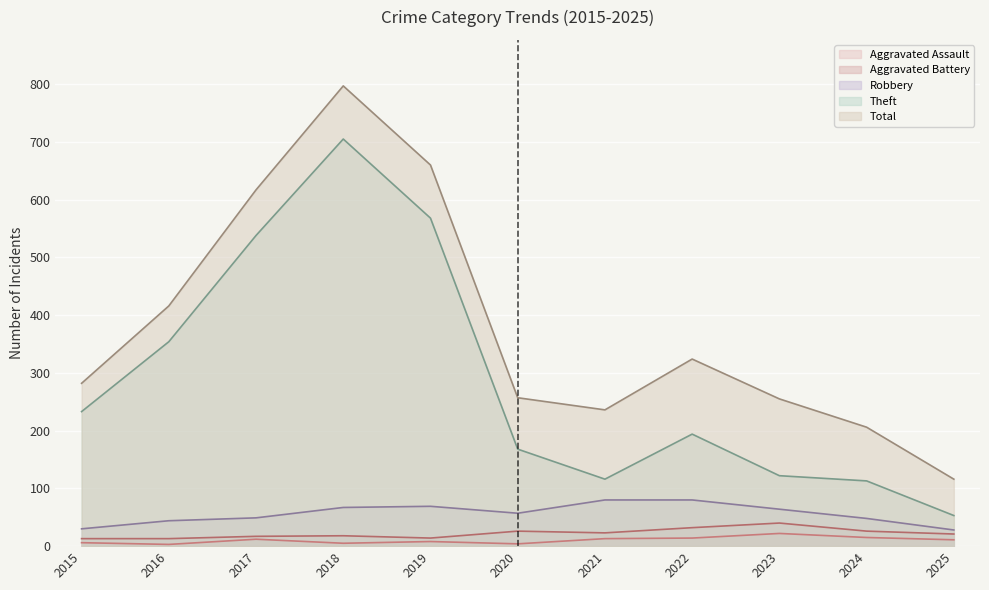

The Aggravated Assault series shows 3 at 2016. True or false?

True